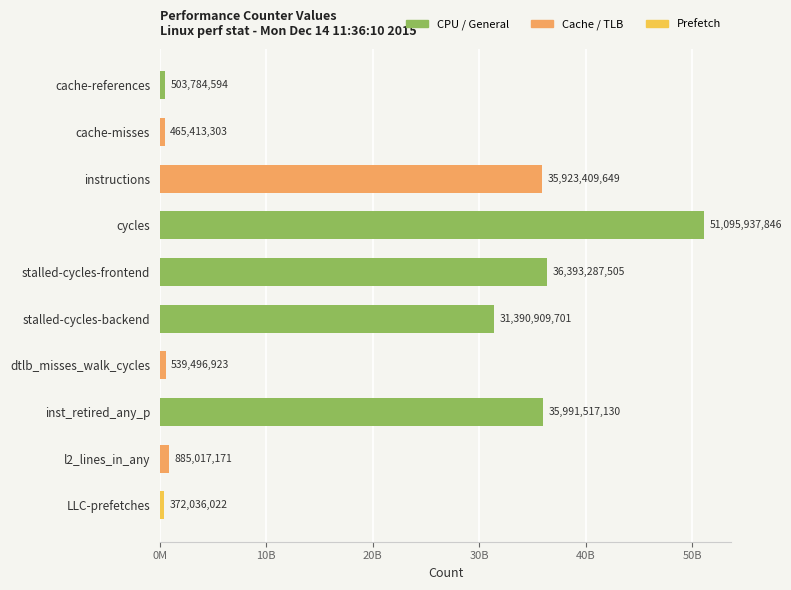

Rank the categories by value from highest to lowest.

cycles, stalled-cycles-frontend, inst_retired_any_p, instructions, stalled-cycles-backend, l2_lines_in_any, dtlb_misses_walk_cycles, cache-references, cache-misses, LLC-prefetches